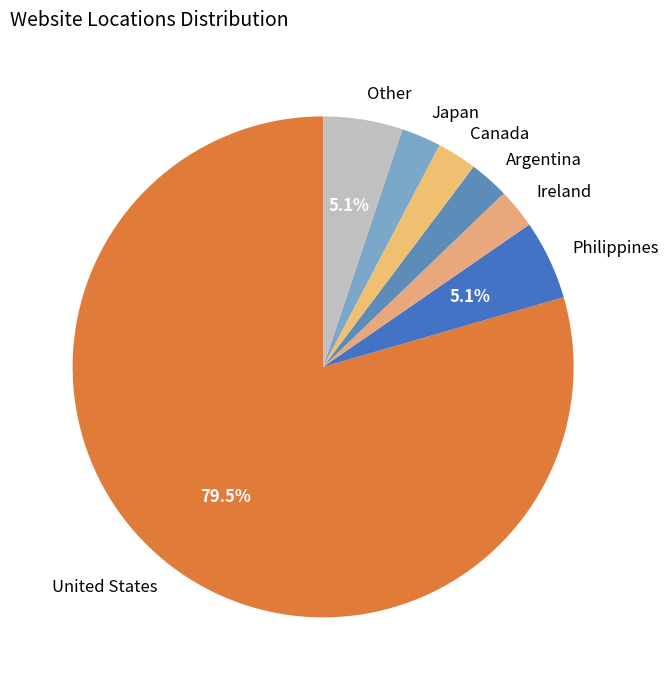

To the nearest percent, what is the average slice percentage?

14%